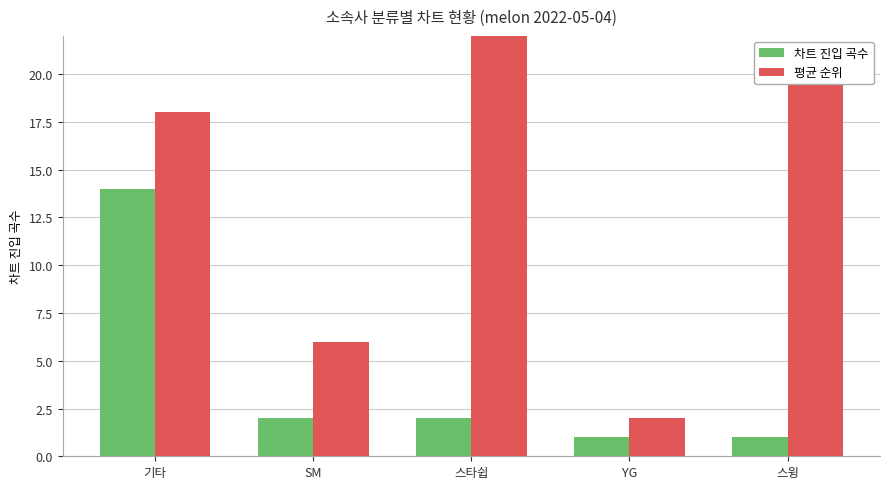

The 평균 순위 series shows 3 at SM. True or false?

False